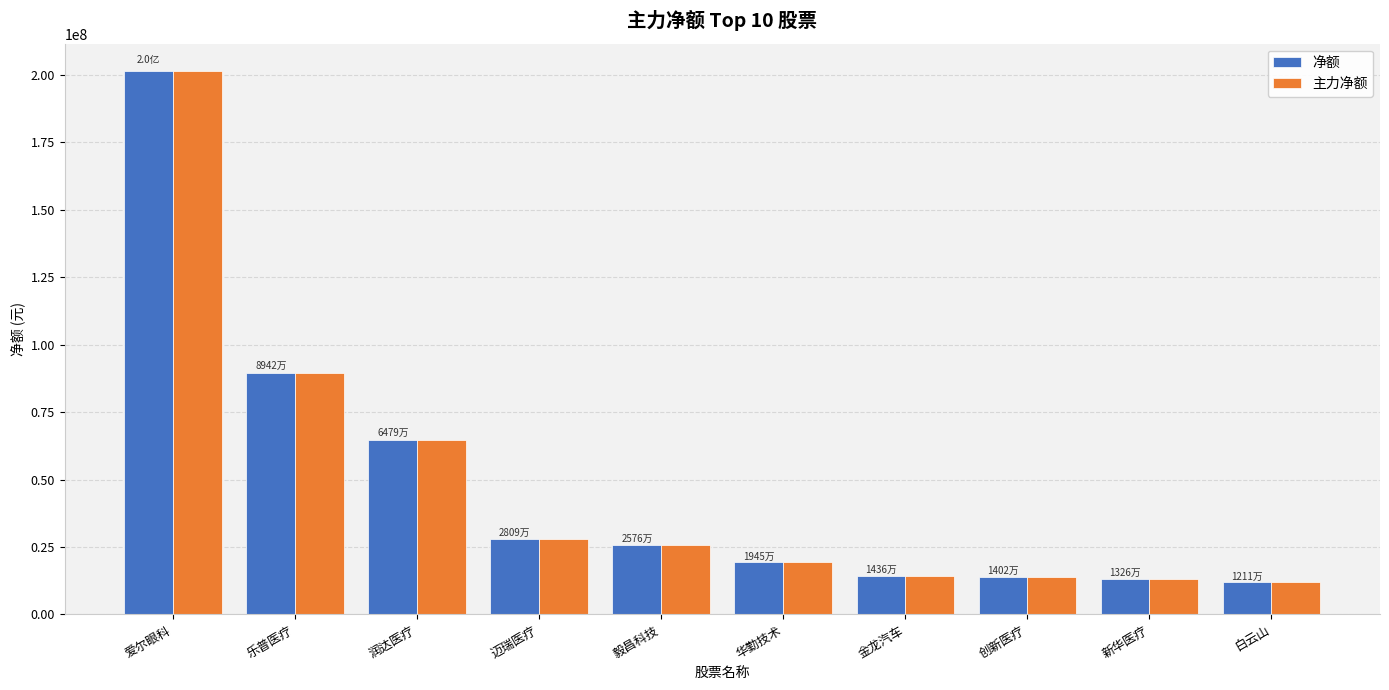

What is the smallest value displayed?

12111416